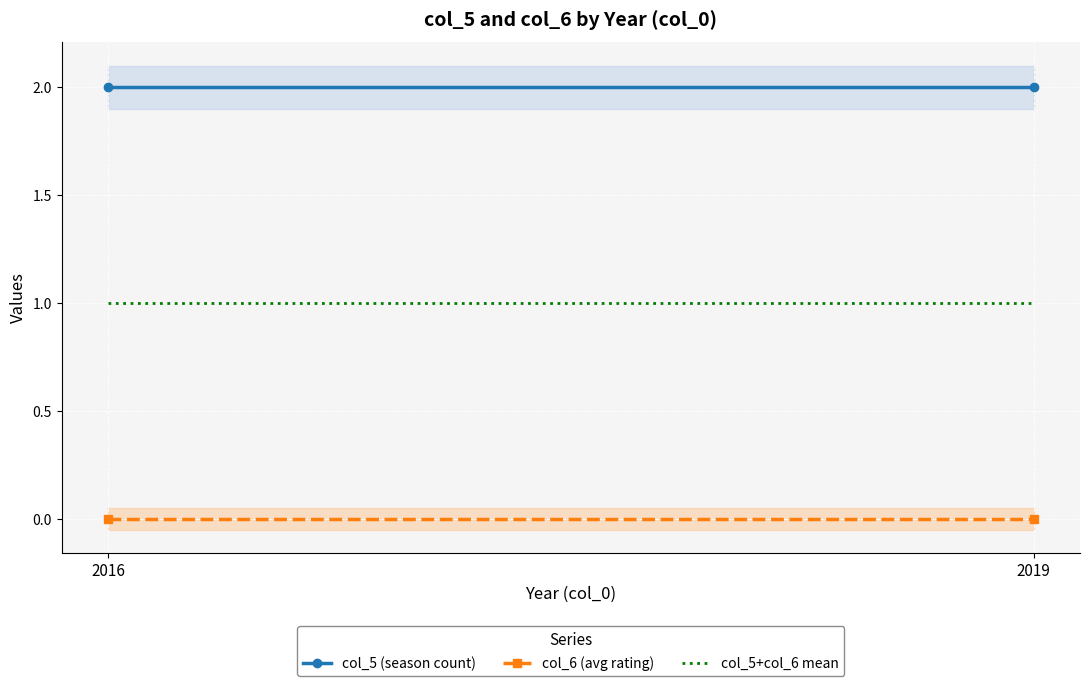

Reading left to right, what are all the values shown in this chart?

col_5 (season count): 2016=2	2019=2
col_6 (avg rating): 2016=0	2019=0
col_5+col_6 mean: 2016=1	2019=1